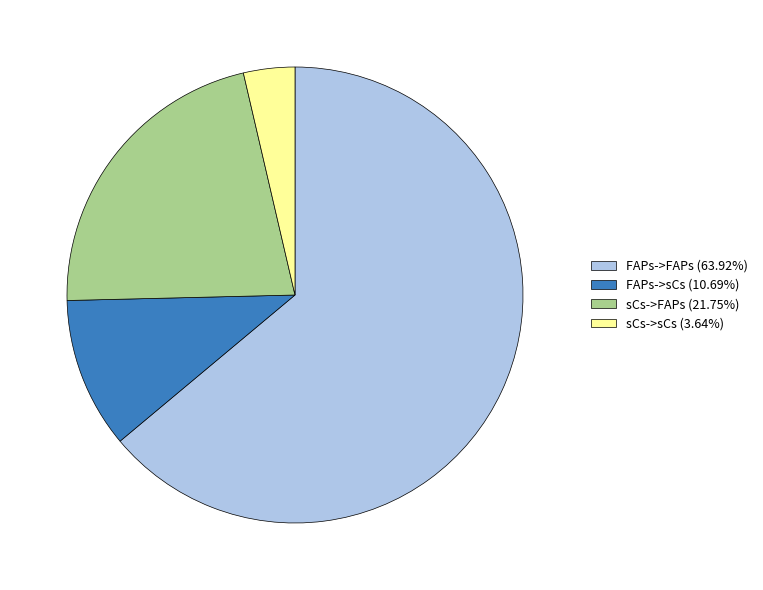

Combined, do FAPs->FAPs (63.92%) and sCs->FAPs (21.75%) account for over 50%?

Yes